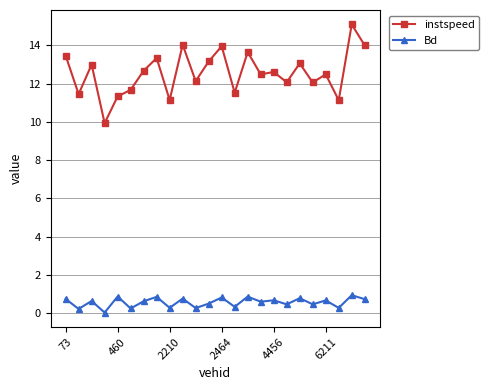

Rank the series by their maximum value, from lowest to highest.

Bd, instspeed